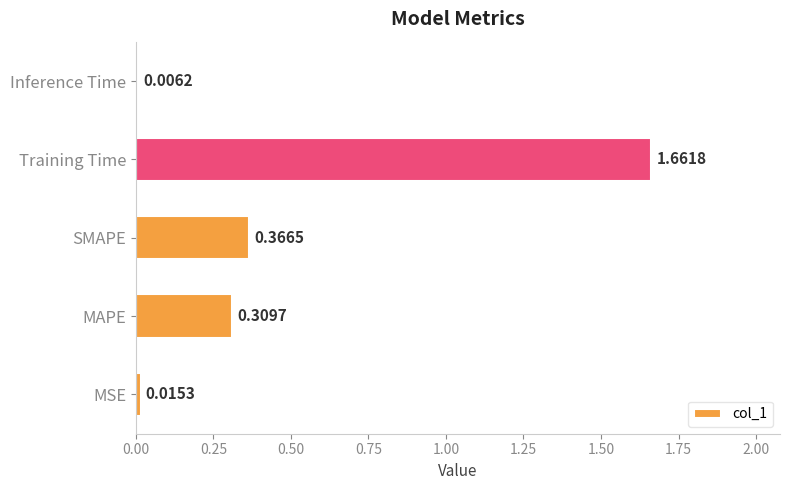

Where is the data nearest to the value 0?

Inference Time